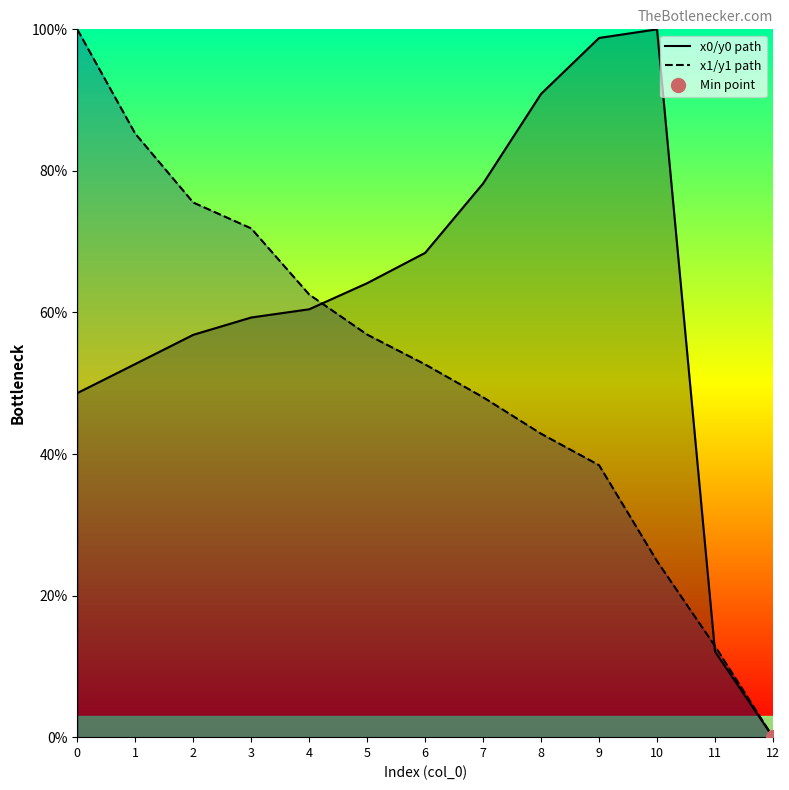

What is the sum of all x1/y1 path values?

671.8